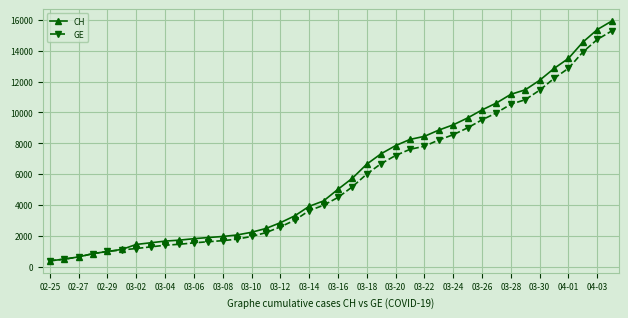

How many lines are shown in the chart?

2